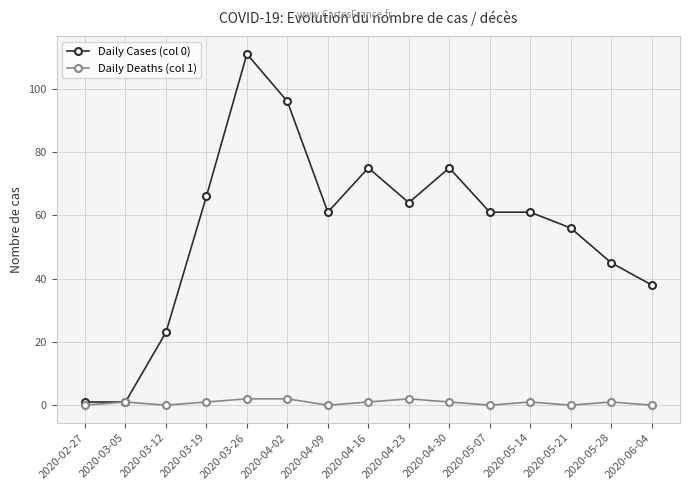

At which label does Daily Cases (col 0) reach its peak?

2020-03-26